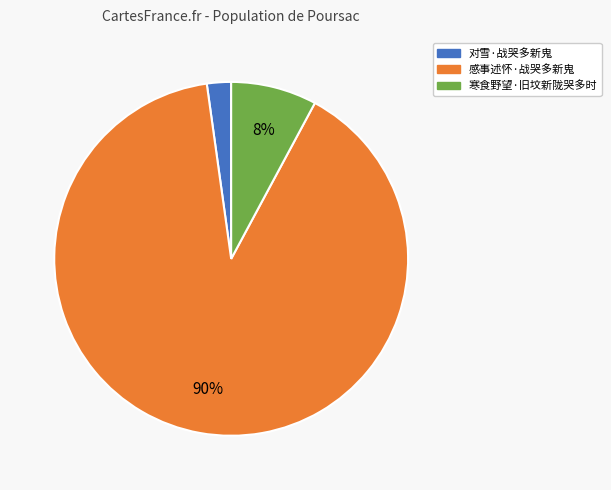

Rank the categories by value from highest to lowest.

感事述怀·战哭多新鬼, 寒食野望·旧坟新陇哭多时, 对雪·战哭多新鬼